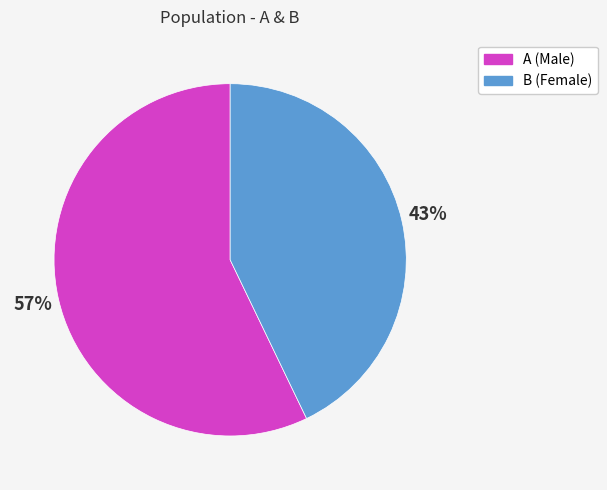

Do A and B together represent more than half of the pie?

Yes